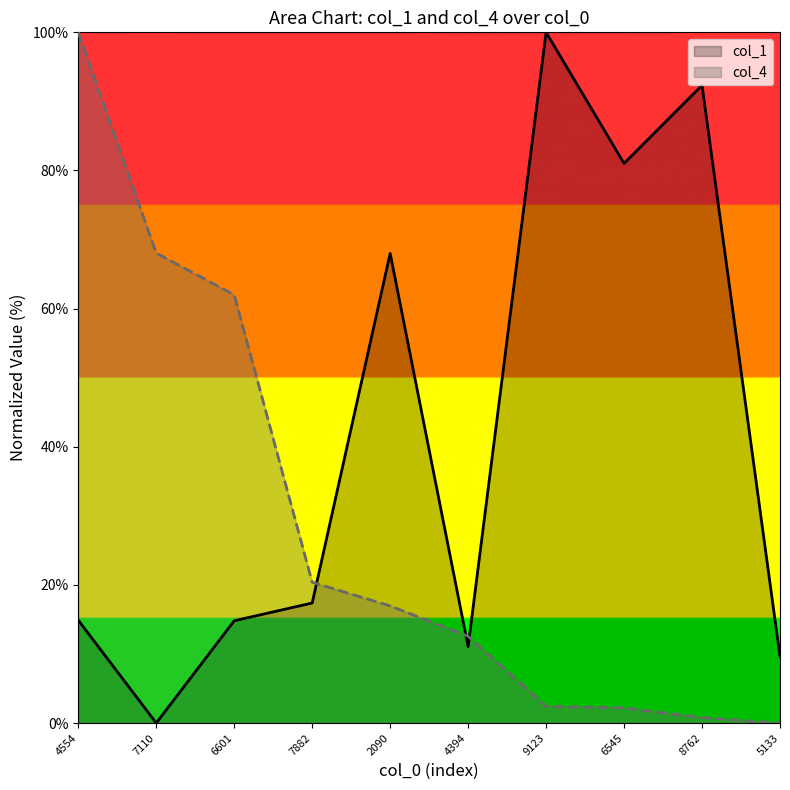

List the series in order of their overall mean, highest first.

col_1, col_4